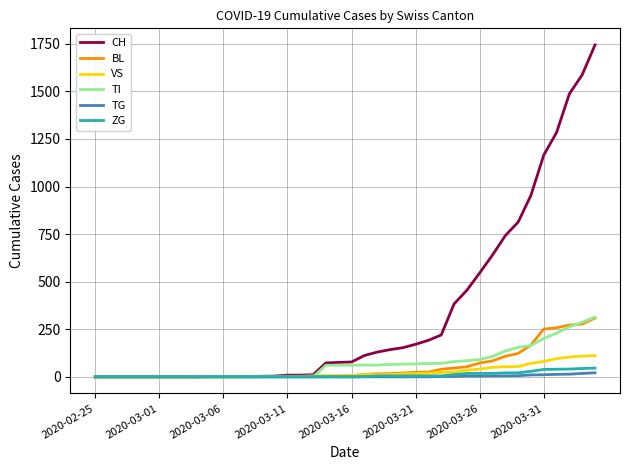

What is the highest value of the ZG series?

46